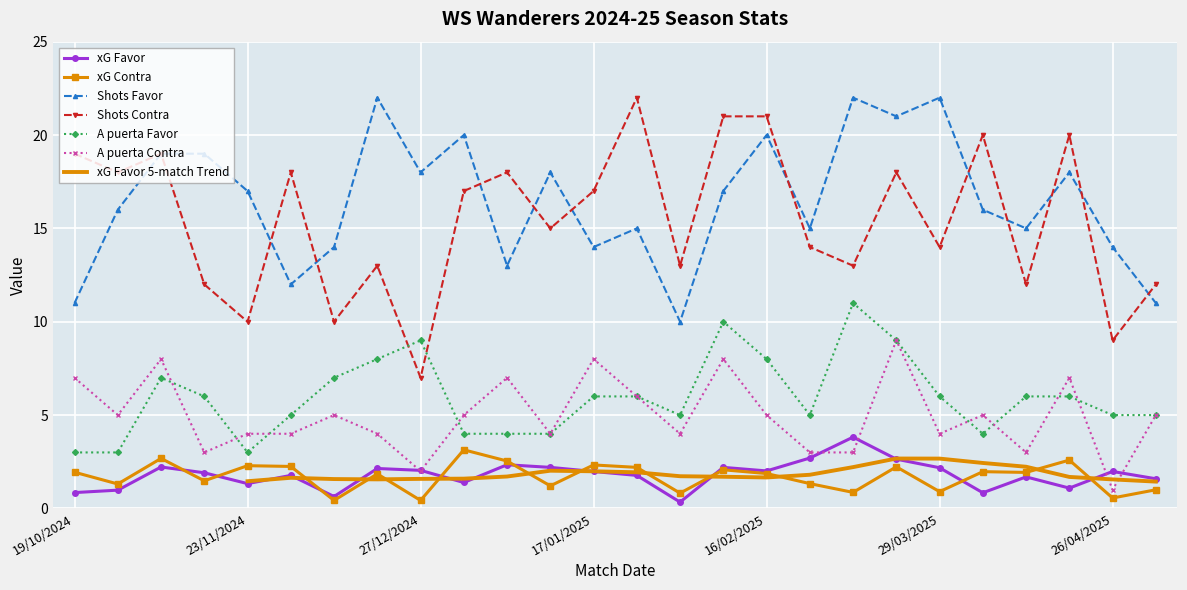

In xG Contra, how many points are lower than both neighbors (excluding endpoints)?

10